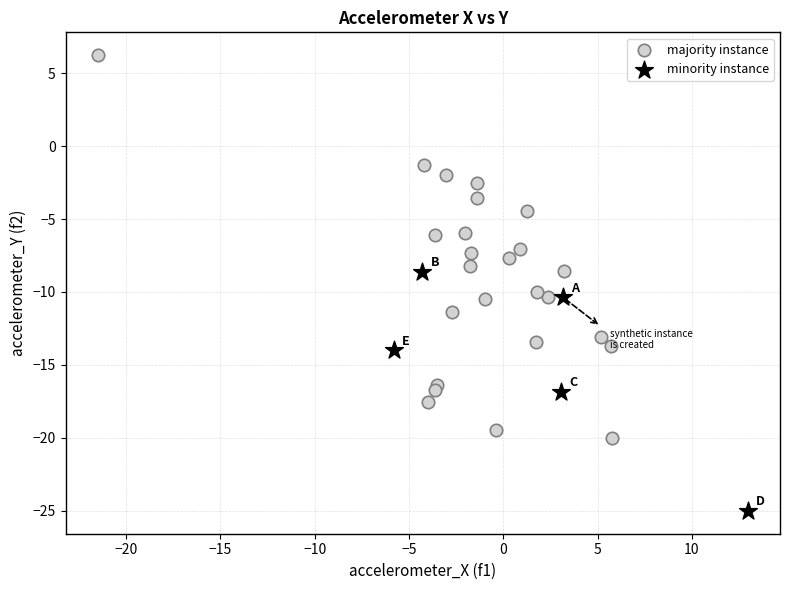

Which series reaches the maximum Y coordinate?

majority instance